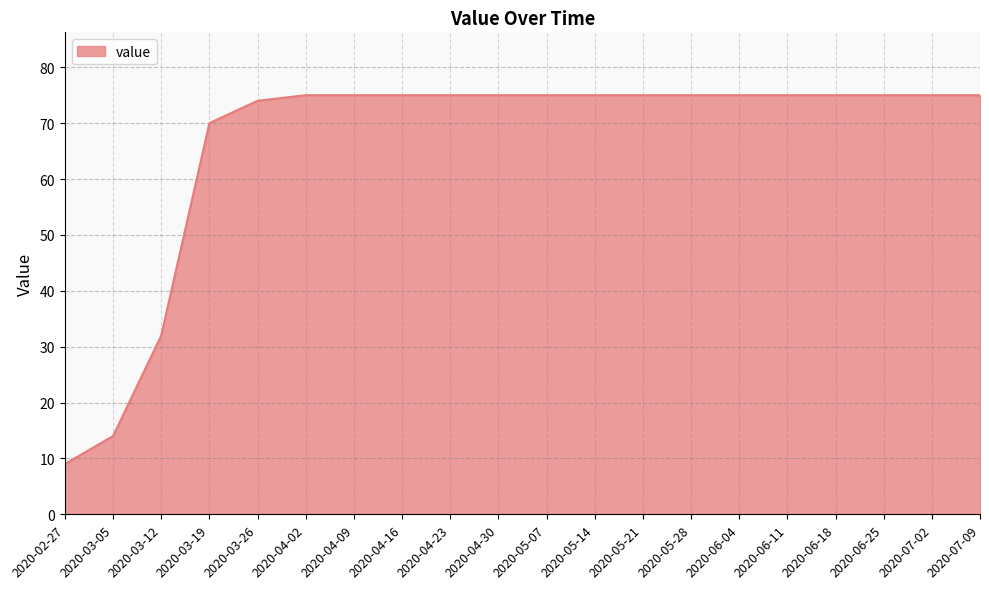

What is the difference between the maximum and minimum values?

66